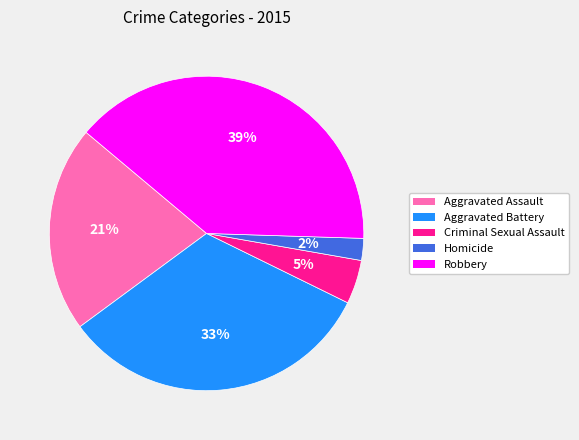

Does any single category account for the majority?

No